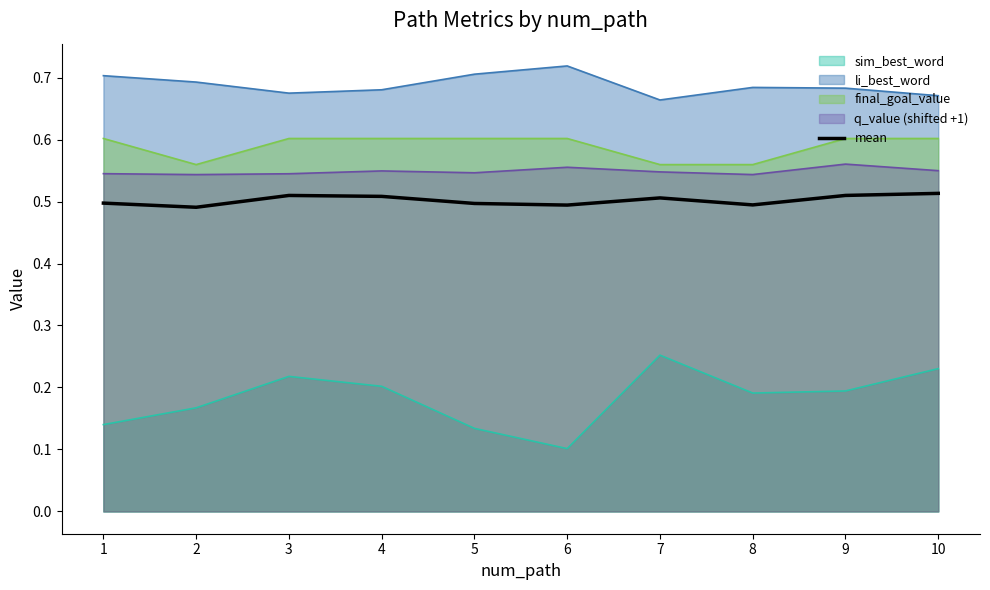

Where is the first local maximum?

3